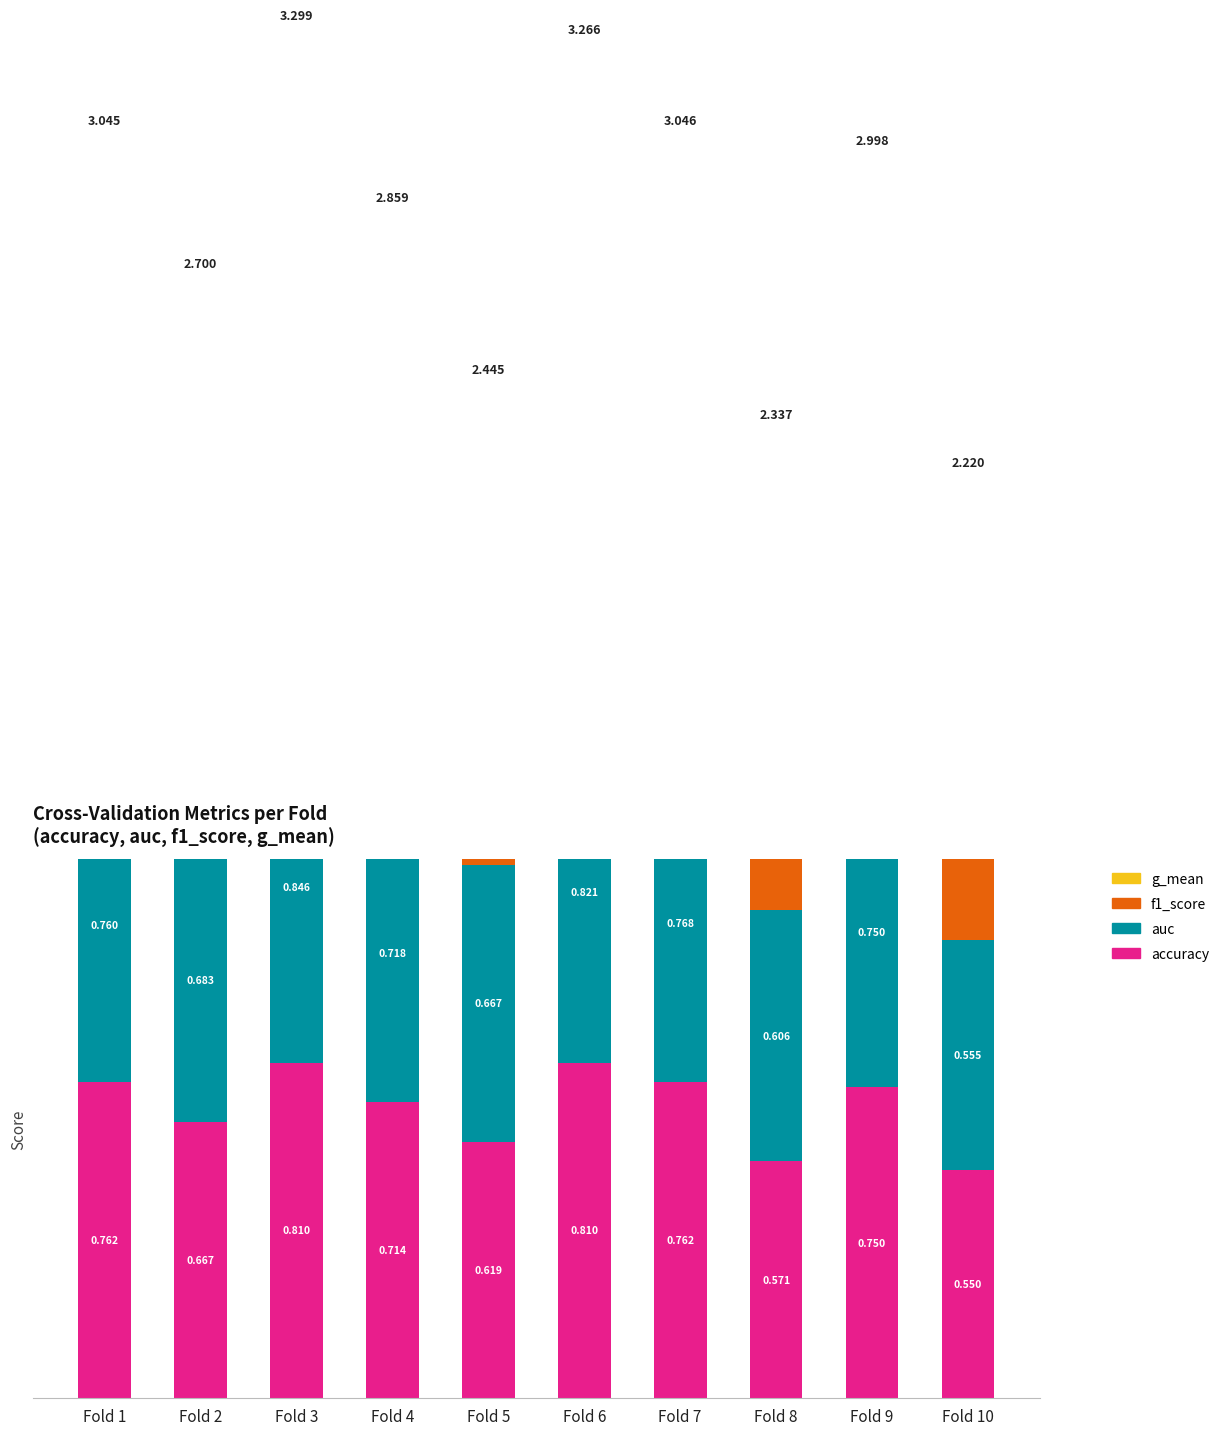

Which series has the largest range (max minus min)?

auc